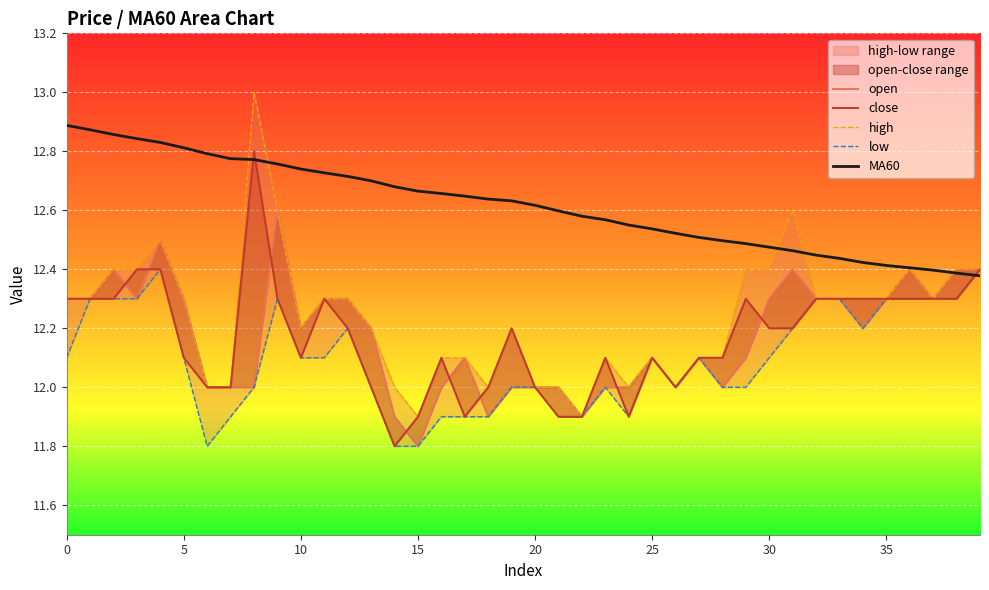

What is the difference between the maximum and minimum values in the open series?

0.8